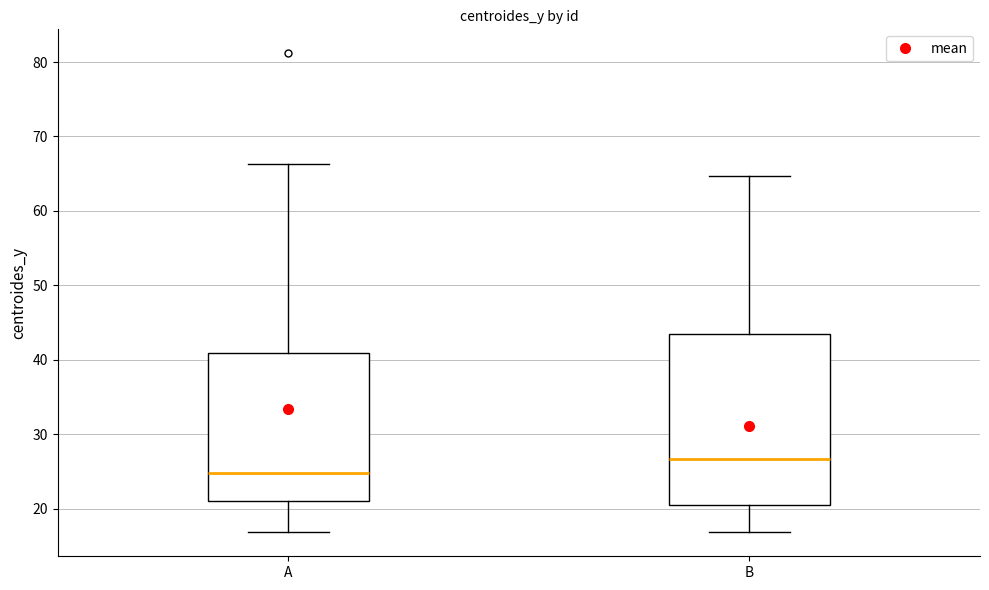

Which box has the highest median line?

B